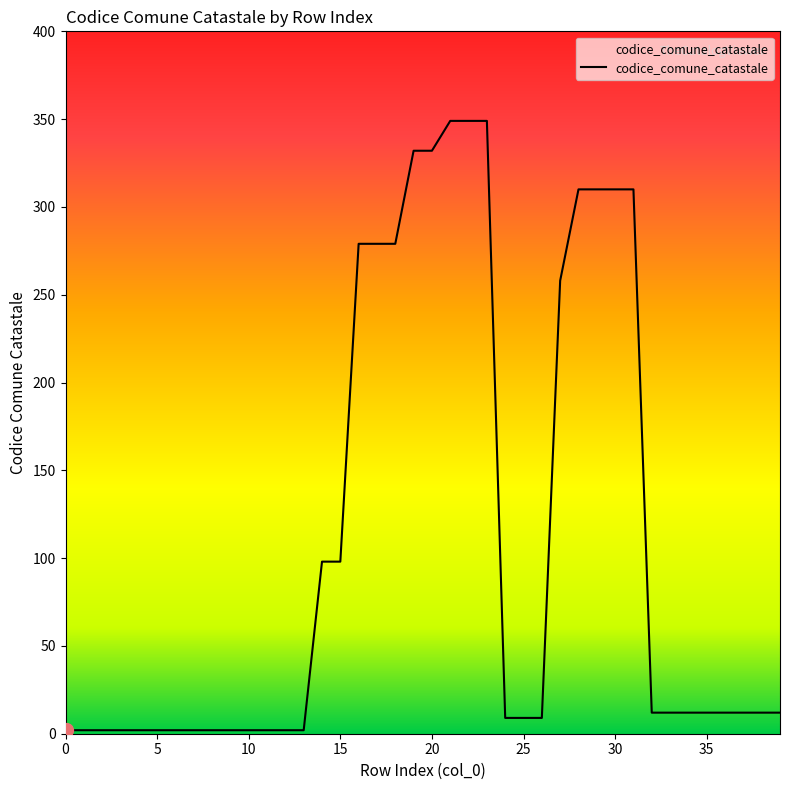

What is the maximum value shown in the chart?

349